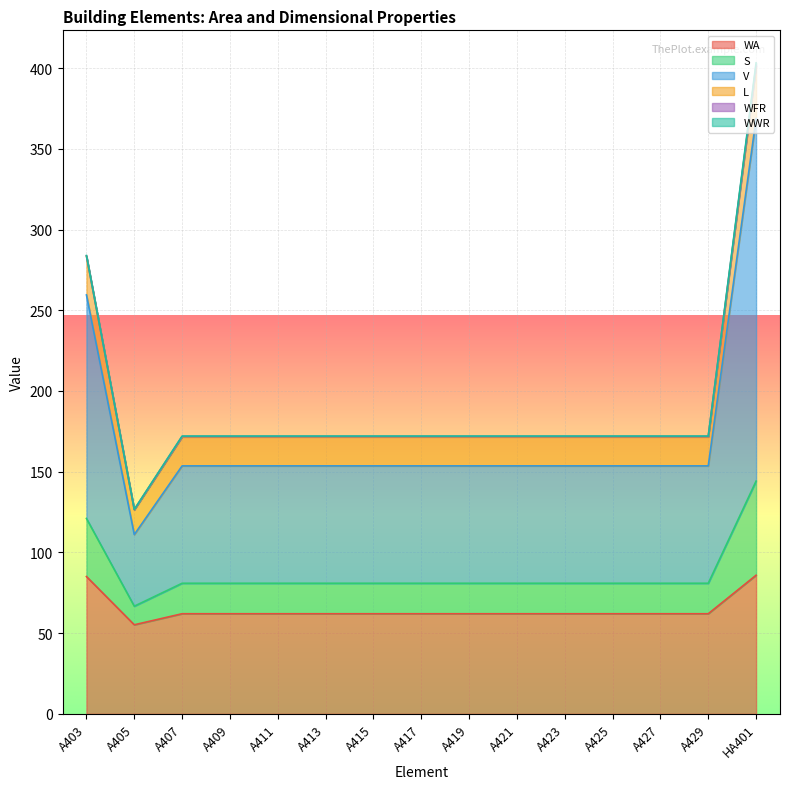

What is the average value of the WA series?

64.7